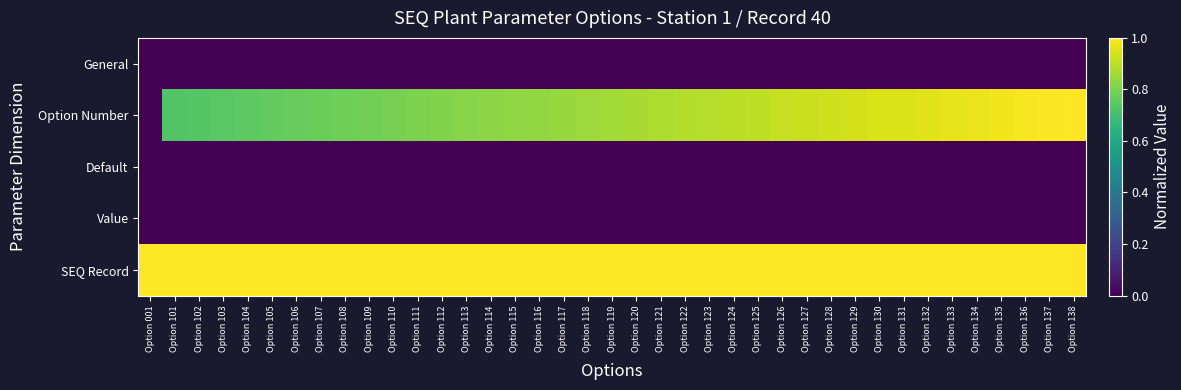

Which has a higher value, Option 110 or Option 123?

Option 110